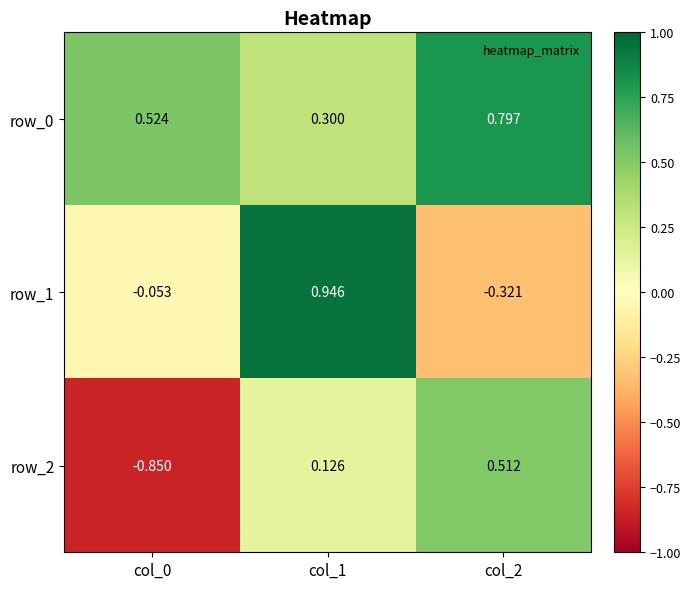

Rank the categories by row_2 value from lowest to highest.

col_0, col_1, col_2